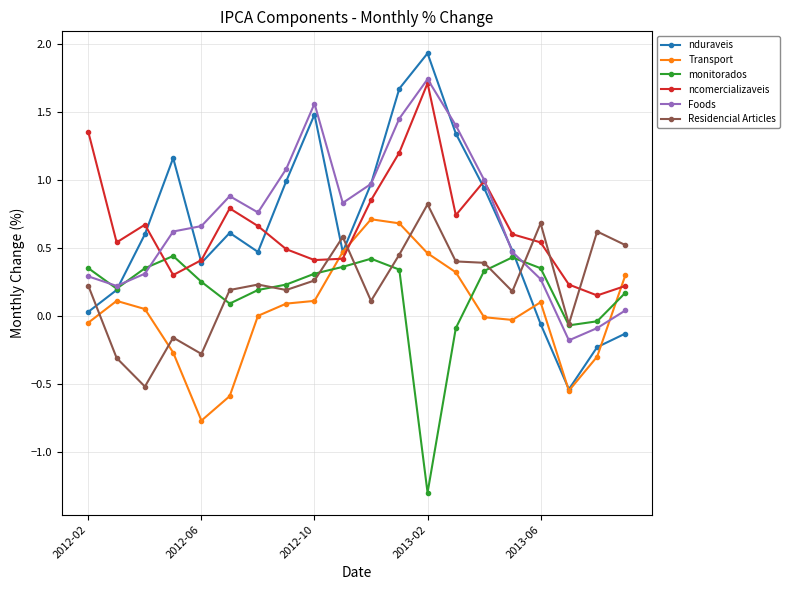

After their last crossing, which series has the higher values: monitorados or Transport?

Transport